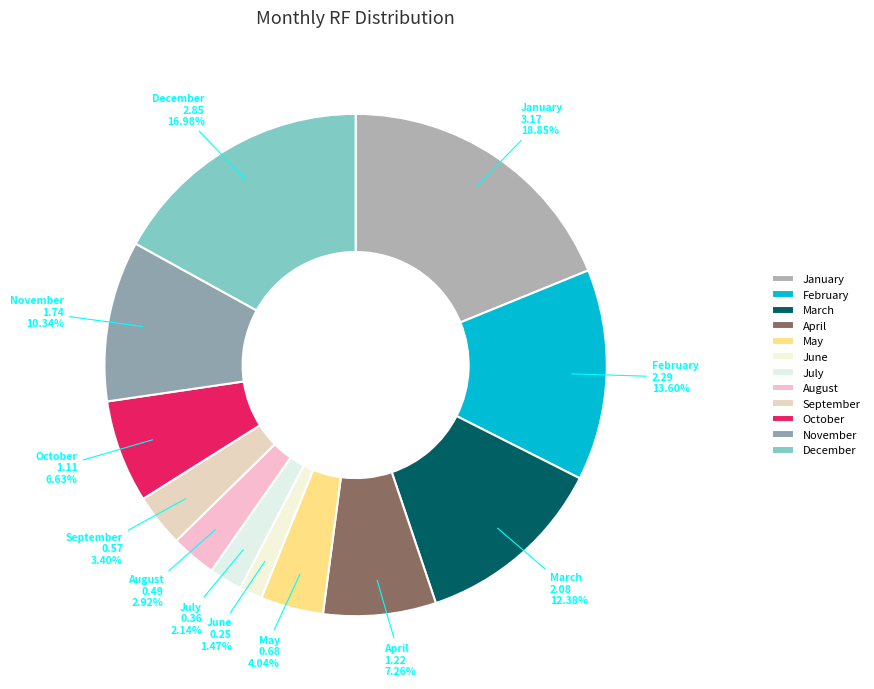

Which category has the biggest portion of the pie?

January